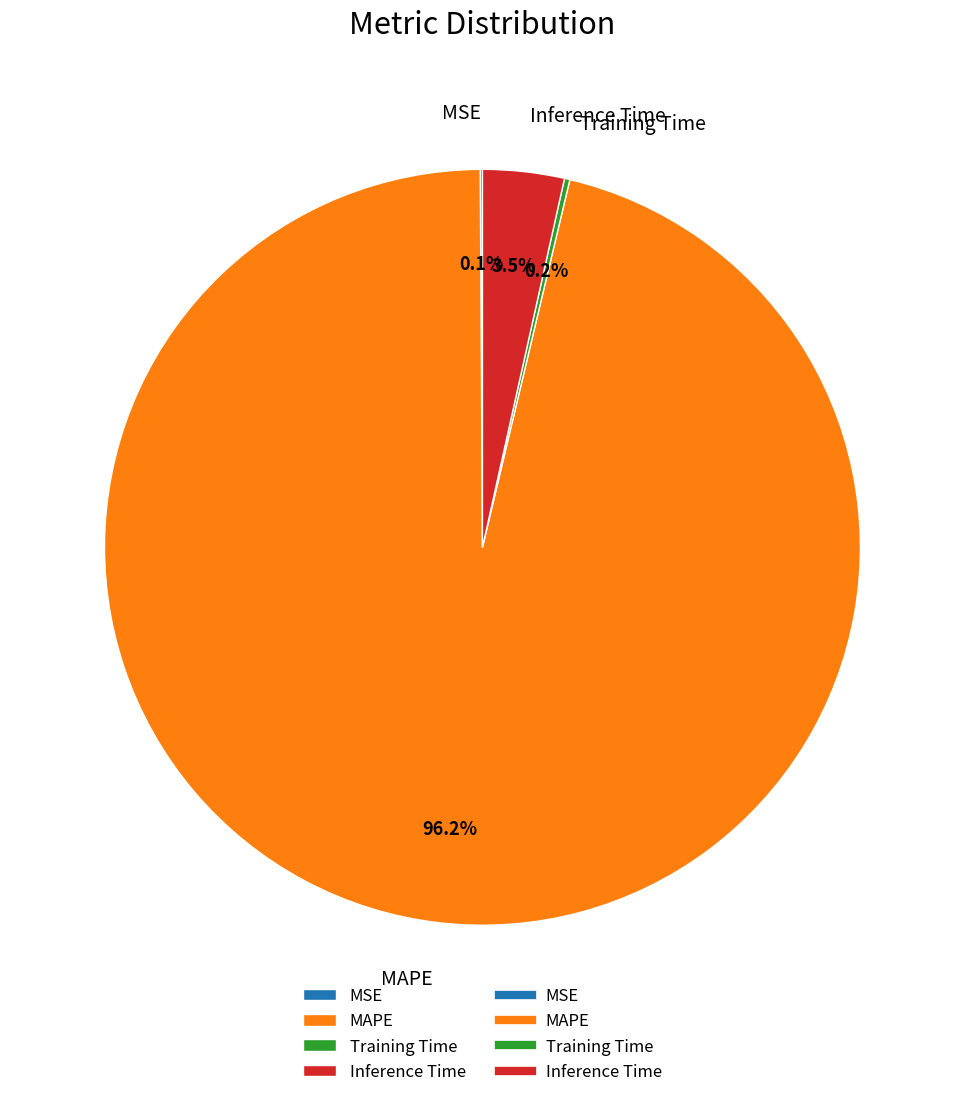

Is MAPE the majority of the pie?

Yes